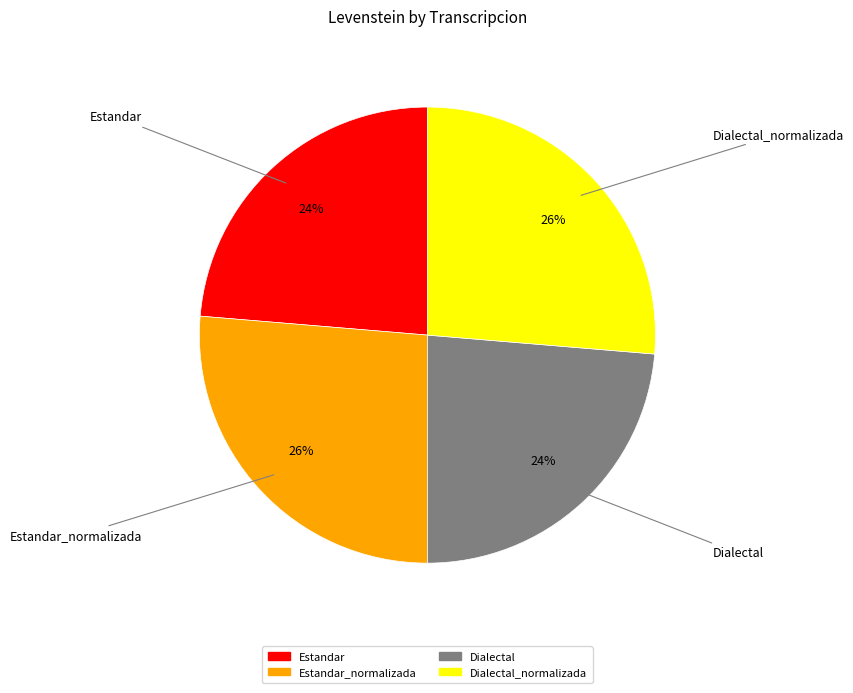

Count the number of slices in the pie.

4